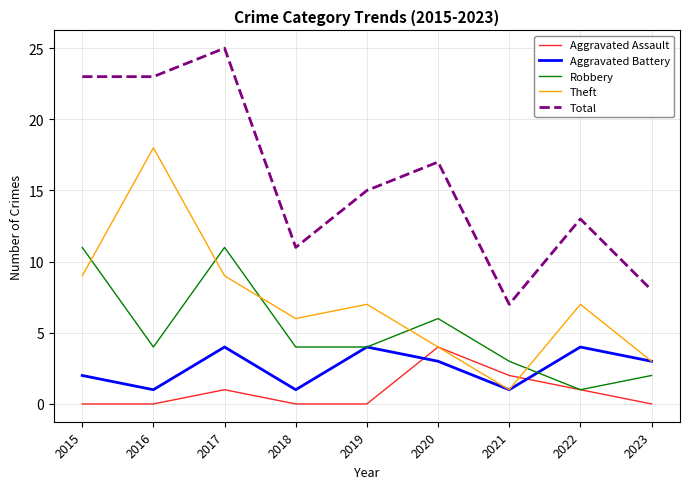

In Theft, how many points are lower than both neighbors (excluding endpoints)?

2